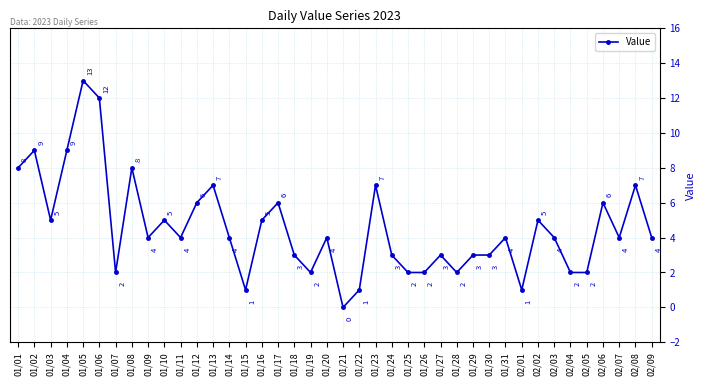

Does the chart display data point markers on the line(s)?

Yes